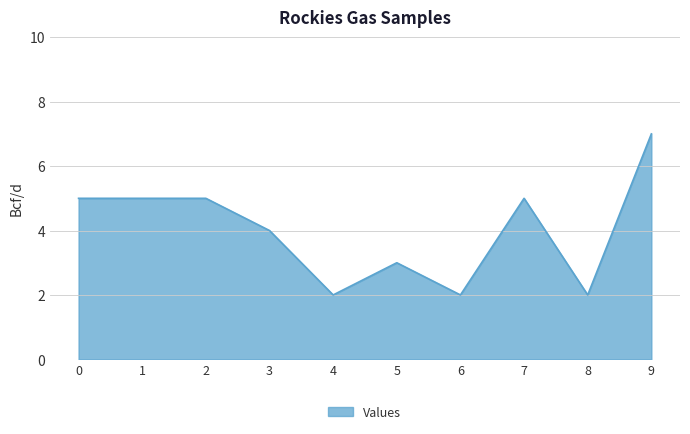

Reading right to left, extract all data points from this chart.

7	2	5	2	3	2	4	5	5	5